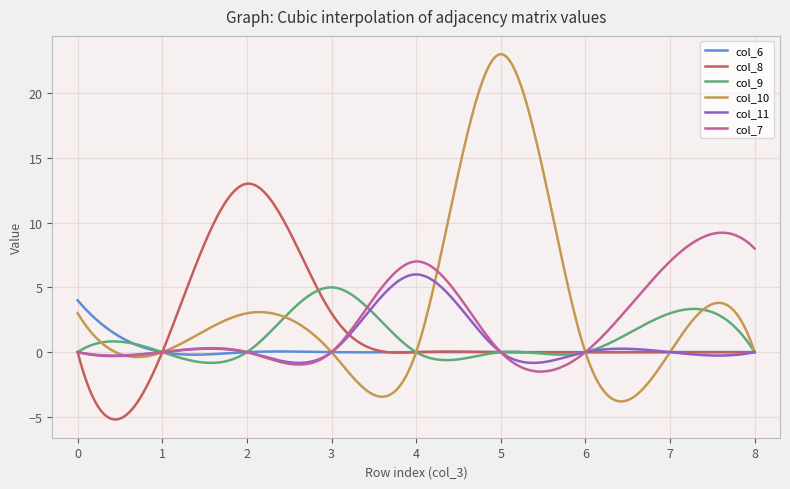

Which series has the widest spread of values?

col_10